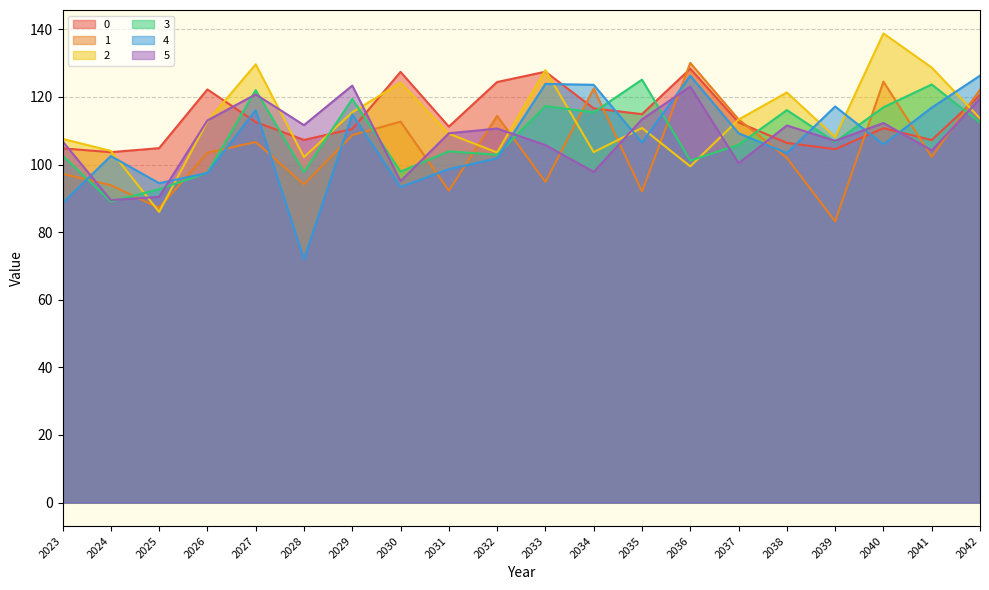

In 5, how many points are lower than both neighbors (excluding endpoints)?

7